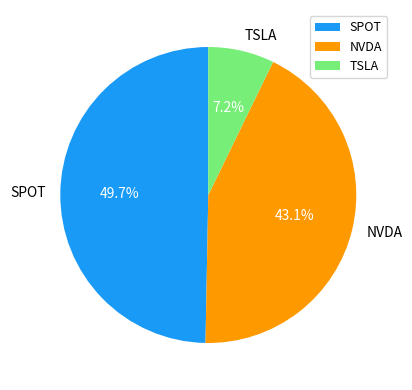

Is the sum of NVDA and SPOT greater than half?

Yes